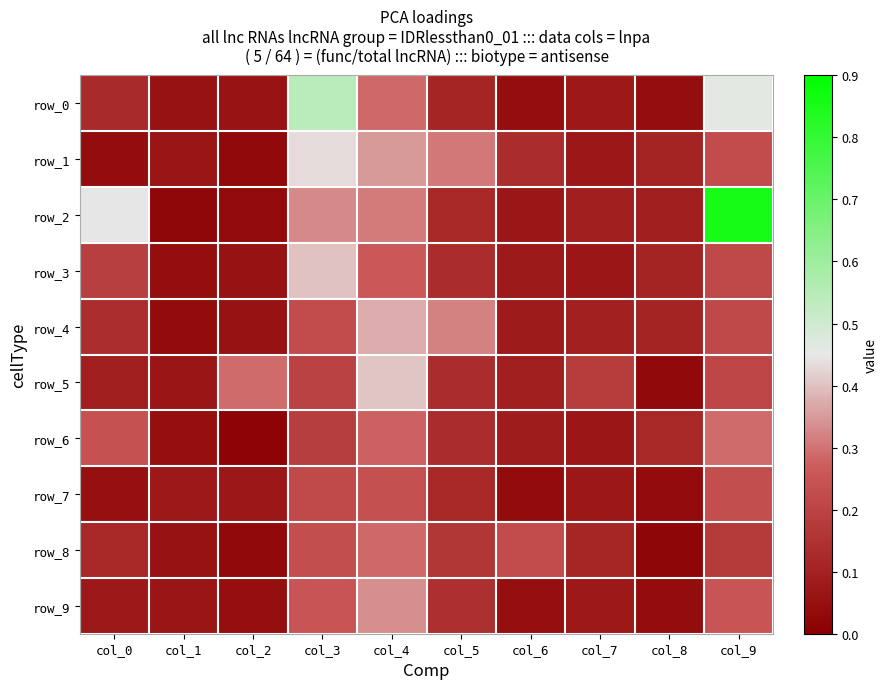

Between col_6 and col_1, which is larger?

col_1